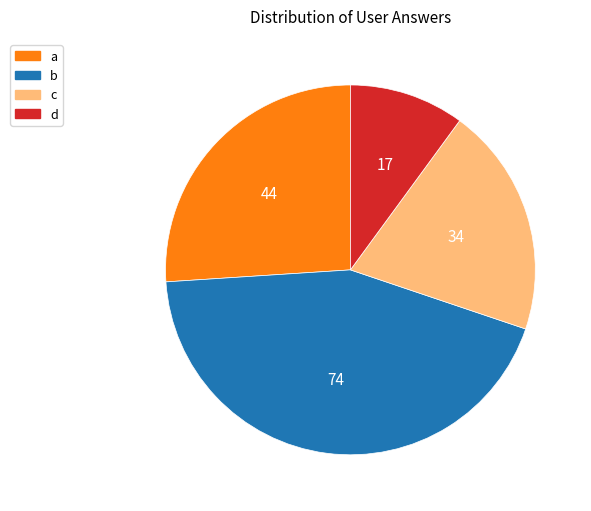

Which slice is the largest?

b